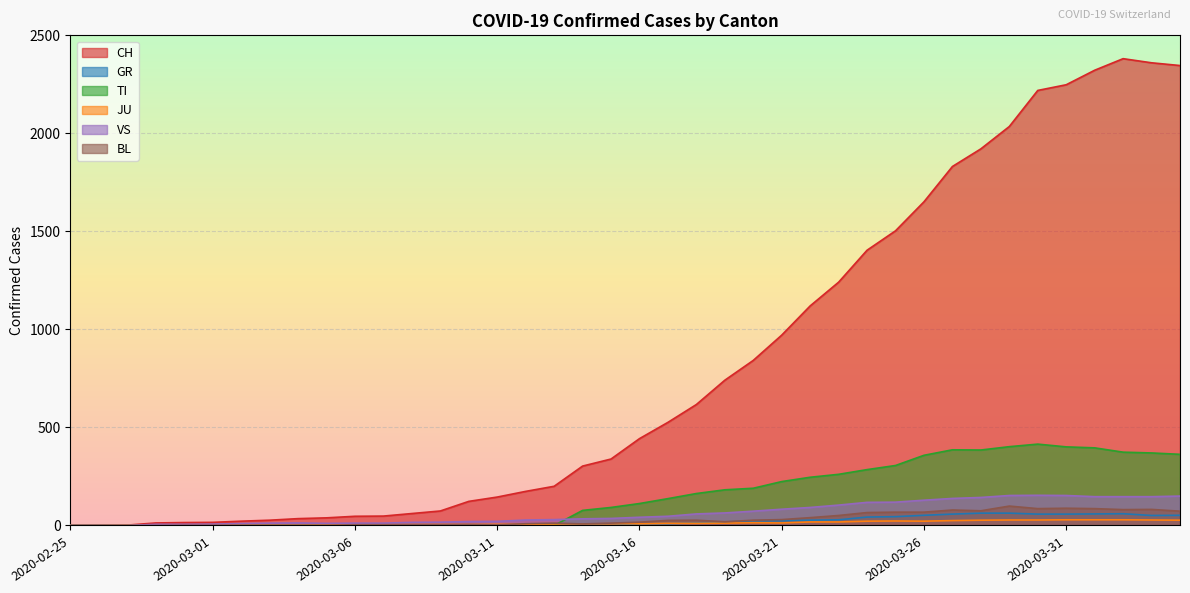

How many data points in GR are above 9?

18